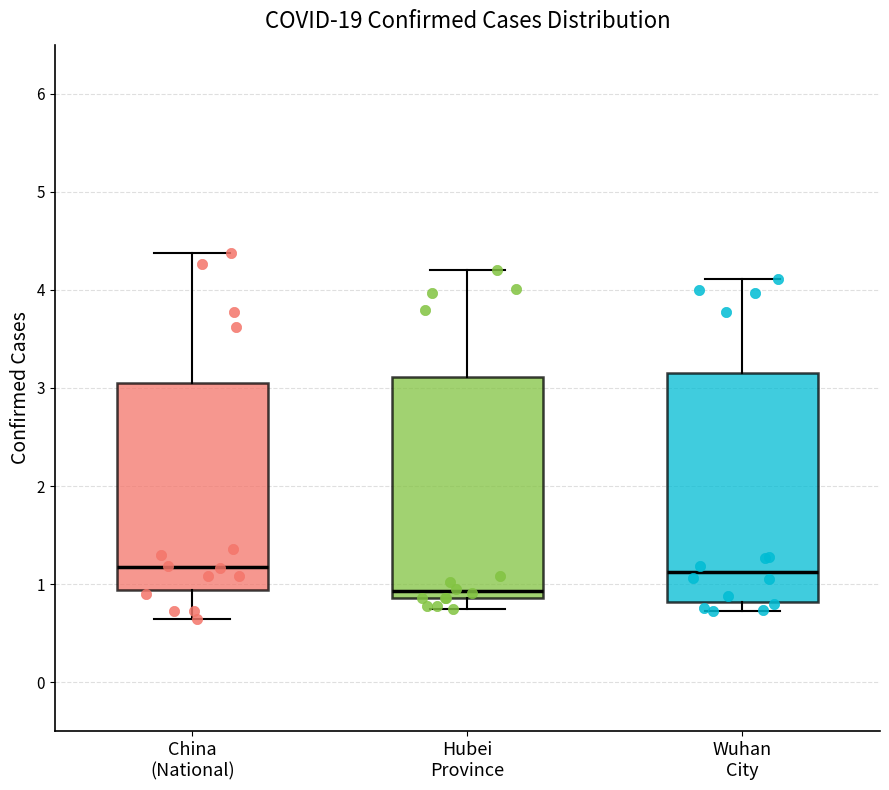

Reading left to right, read every box against the y-axis: the position of its median line, the range the box covers, and the ends of its whiskers. The values are not printed on the chart, so give them approximately, as read against the axis.

China (National): median 1.2, box 0.9 to 3.1, whiskers 0.6 to 4.4
Hubei Province: median 0.9 (just above the box's lower edge), box 0.9 to 3.1, whiskers 0.7 to 4.2
Wuhan City: median 1.1, box 0.8 to 3.1, whiskers 0.7 to 4.1